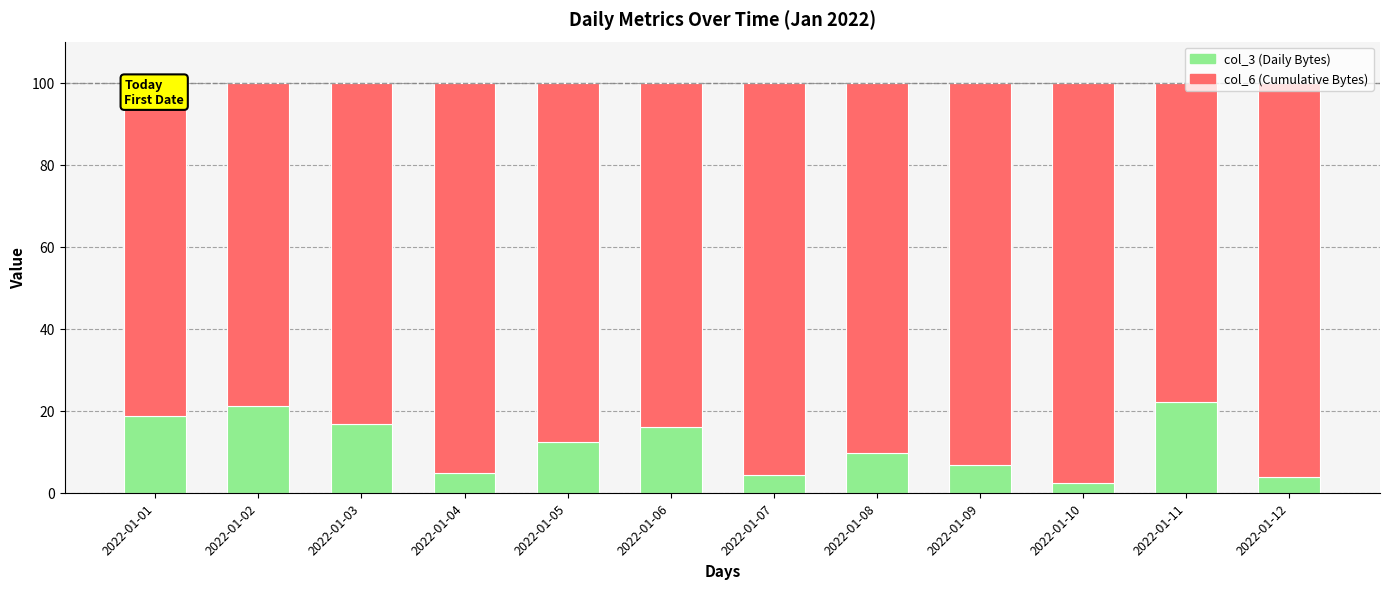

What is the sum of the col_3 (Daily Bytes) values at 2022-01-09 and 2022-01-03?

23.5